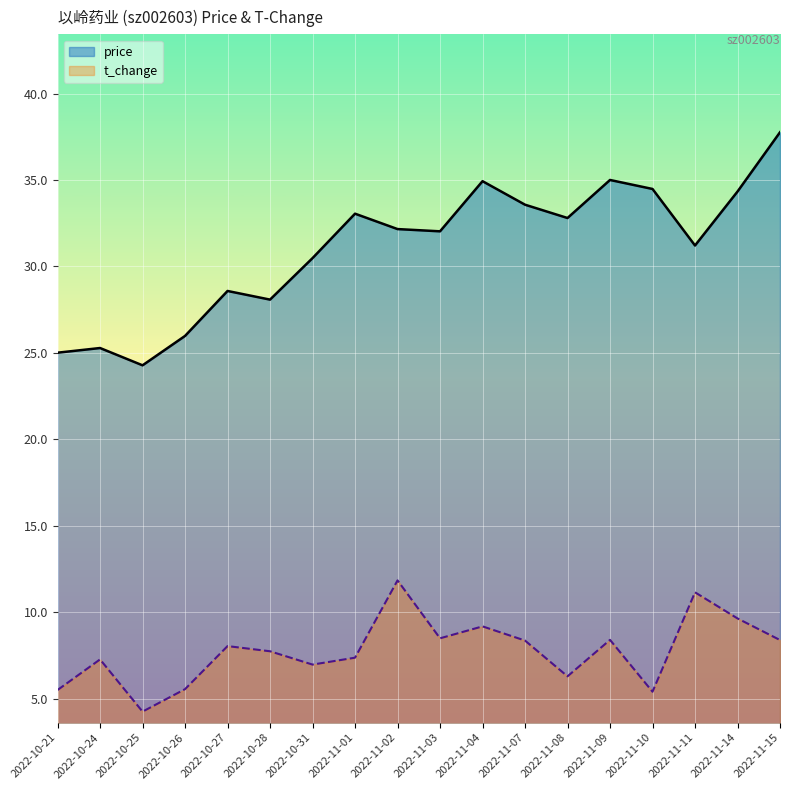

Reading left to right, list all the values displayed in this chart.

price: 25.0	25.3	24.3	26.0	28.6	28.1	30.5	33.0	32.2	32.0	34.9	33.6	32.8	35.0	34.5	31.2	34.3	37.8
t_change: 5.5	7.3	4.2	5.5	8.0	7.7	7.0	7.4	11.8	8.5	9.2	8.4	6.3	8.4	5.4	11.2	9.6	8.4